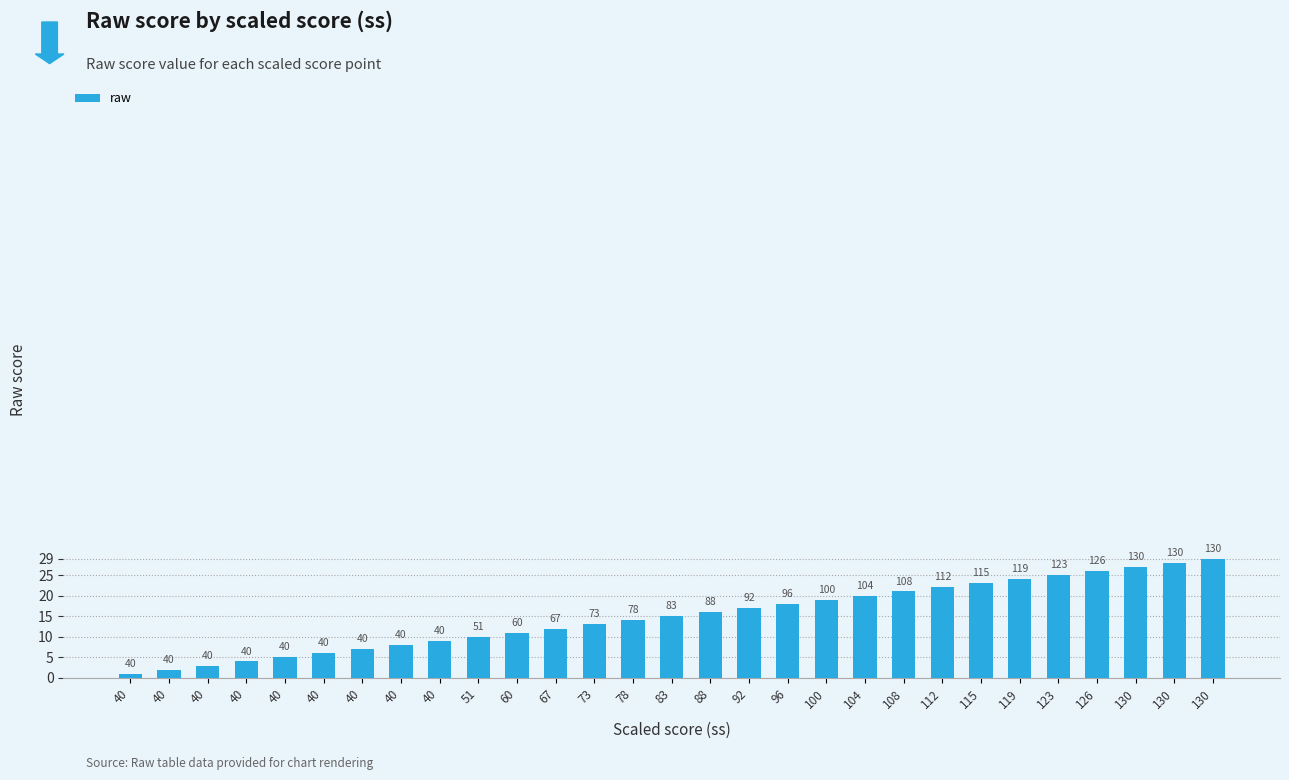

How many bars are there in total?

29